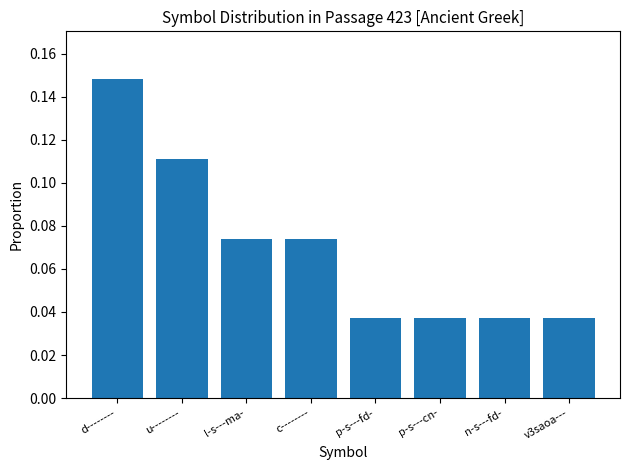

Does the chart contain stacked bars?

No